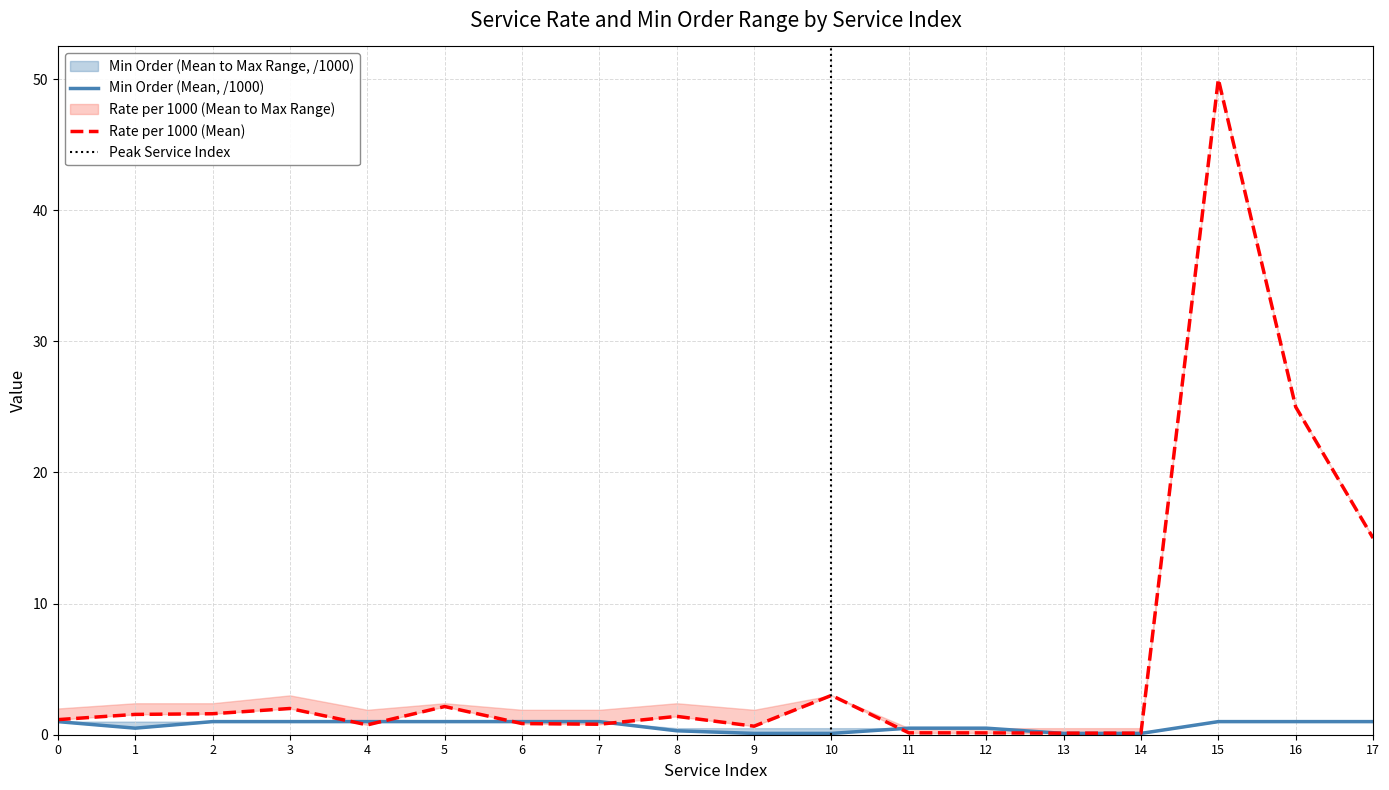

How many Min order mean values are between 0 and 1?

18